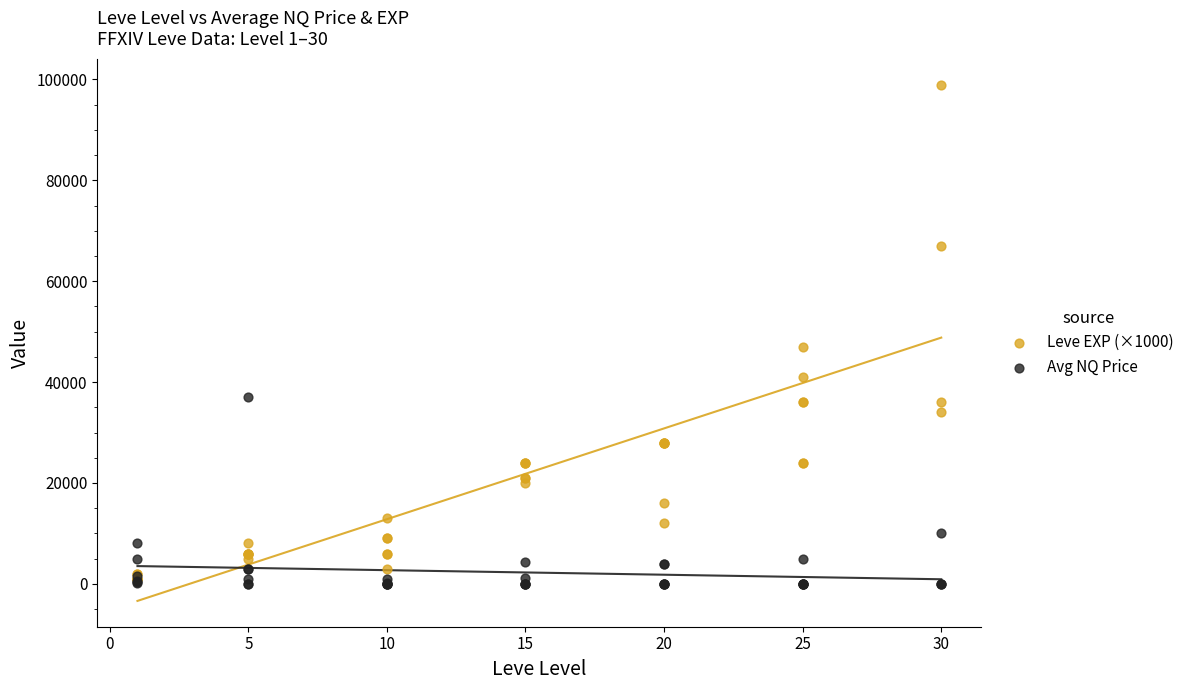

Across all series, what Y value is closest to 49500?

47000